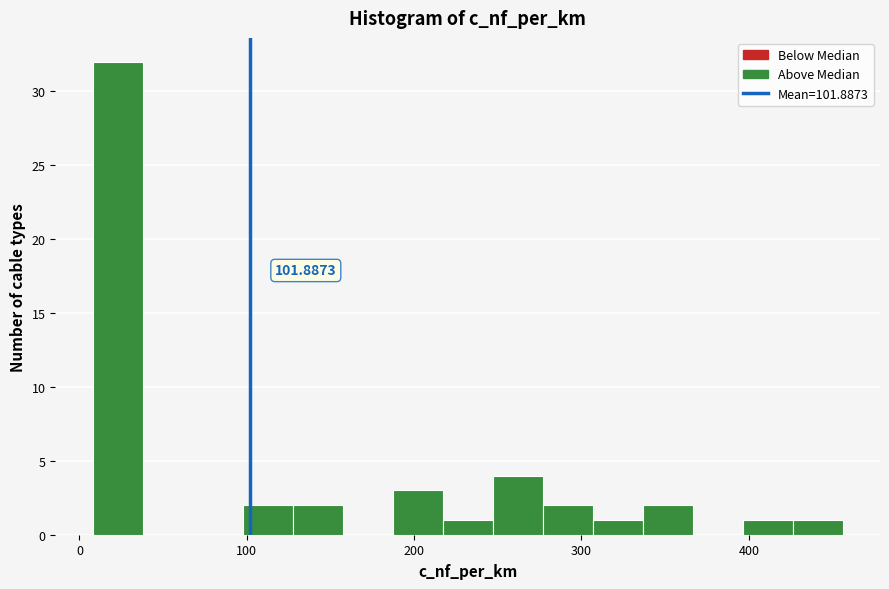

Around what value on the x-axis is the tallest bar? Give the approximate position of its centre, as read against the axis.

20